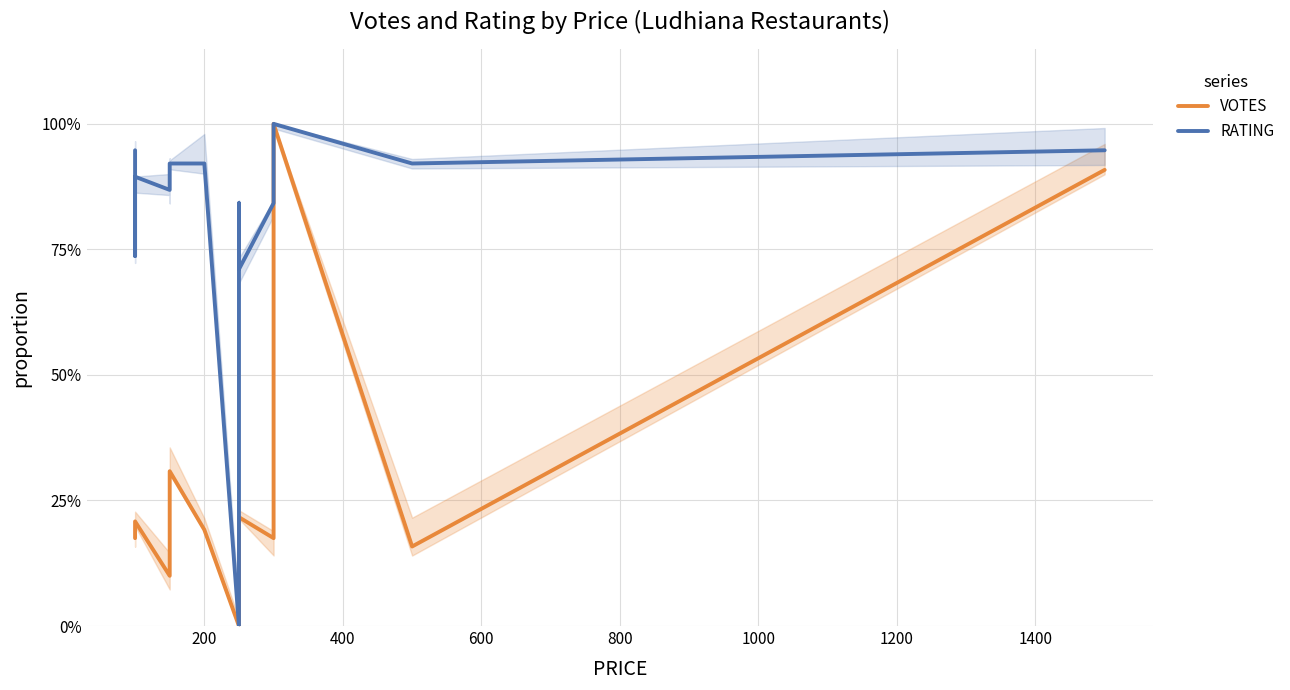

What is the value of the RATING point at the 12th from the left?

0.8